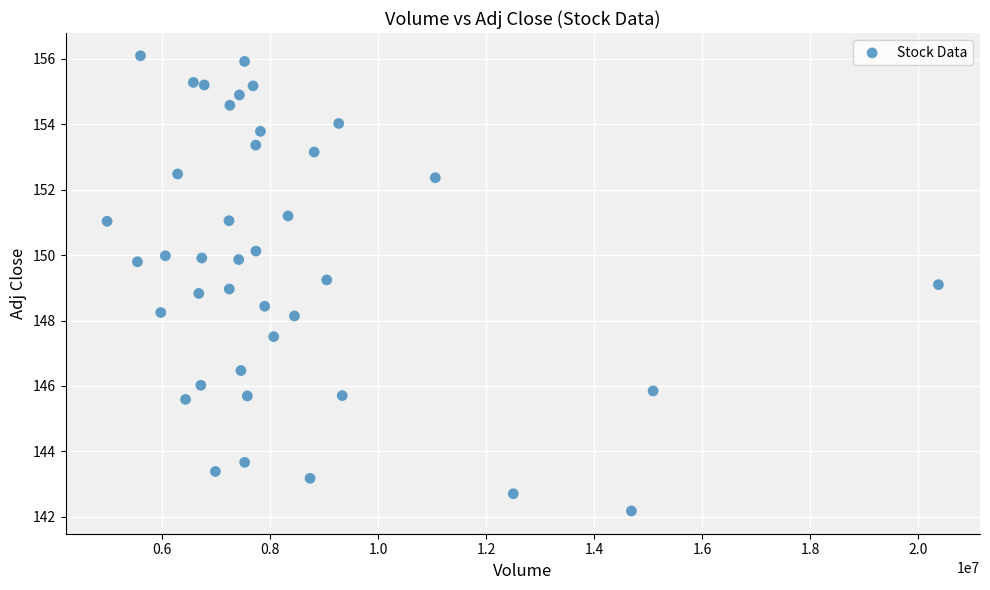

What is the range of X values (max minus min)?

15399900.0